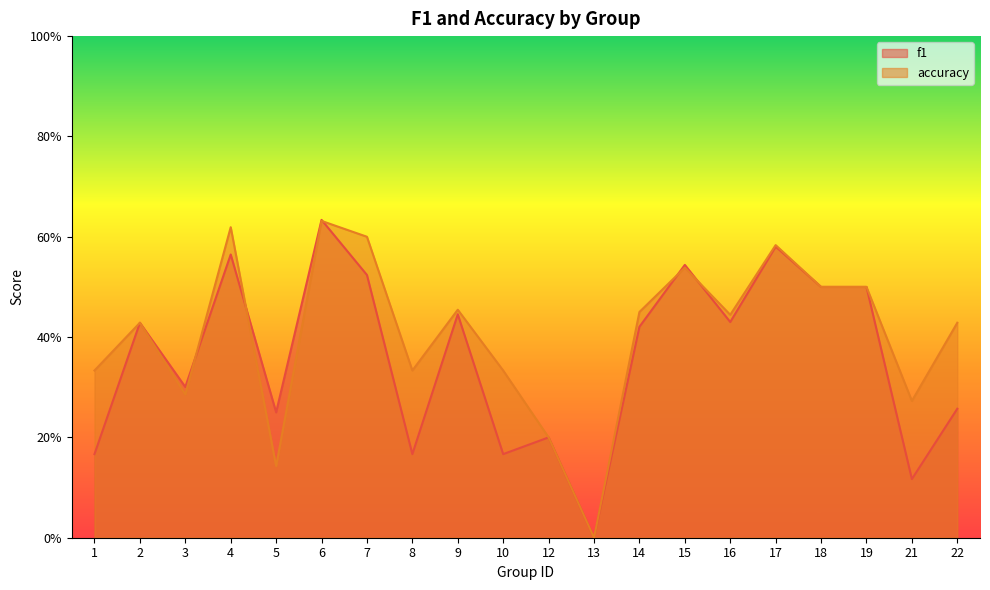

In f1, how many points are lower than both neighbors (excluding endpoints)?

7